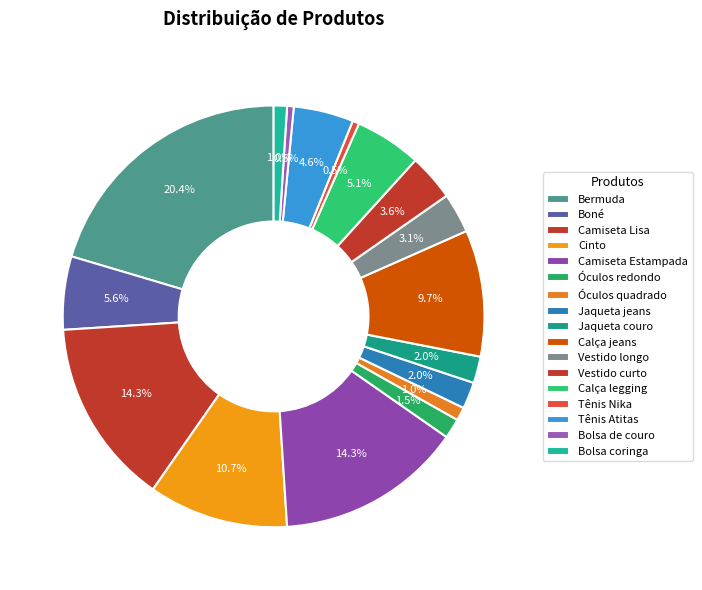

How many segments does this pie chart have?

17